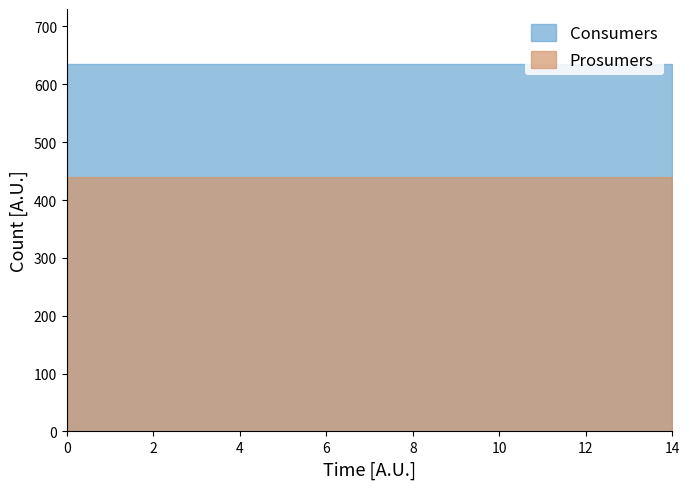

Is the value of Consumers at 12 greater than the value of Prosumers at 3?

Yes